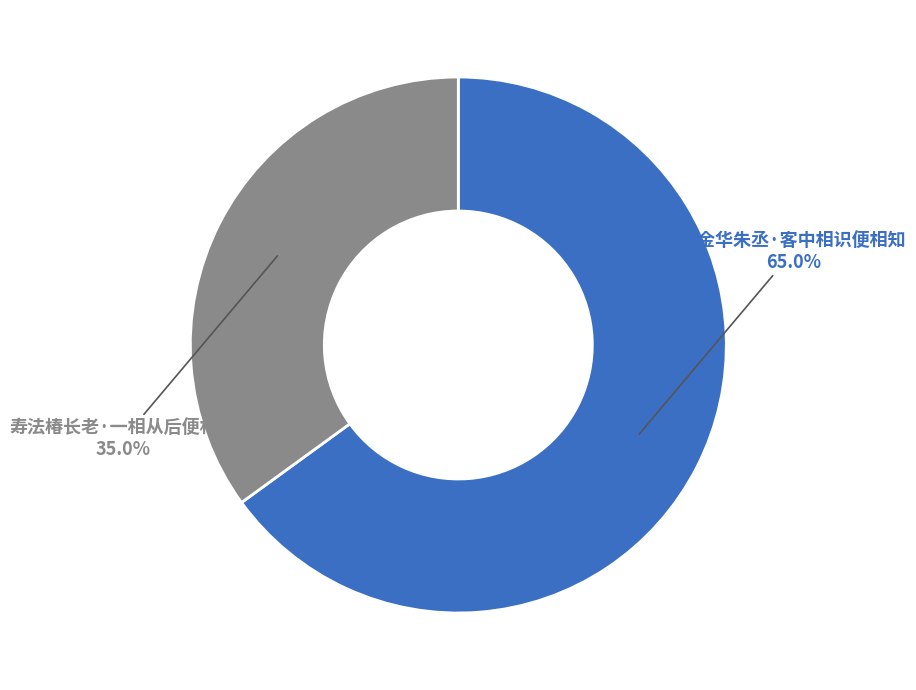

To the nearest percent, what percentage of the pie is 寿法椿长老·一相从后便相知?

35%